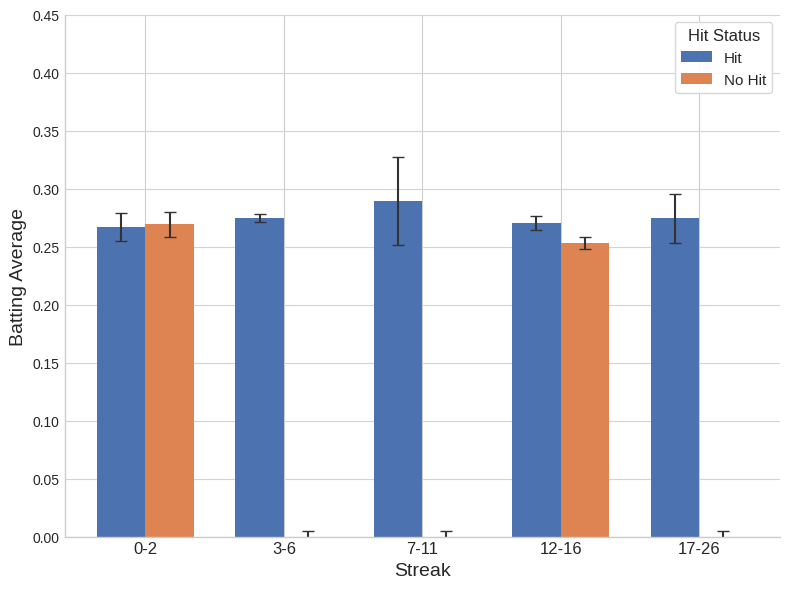

Is the value of No Hit at 7-11 greater than the value of Hit at 7-11?

No